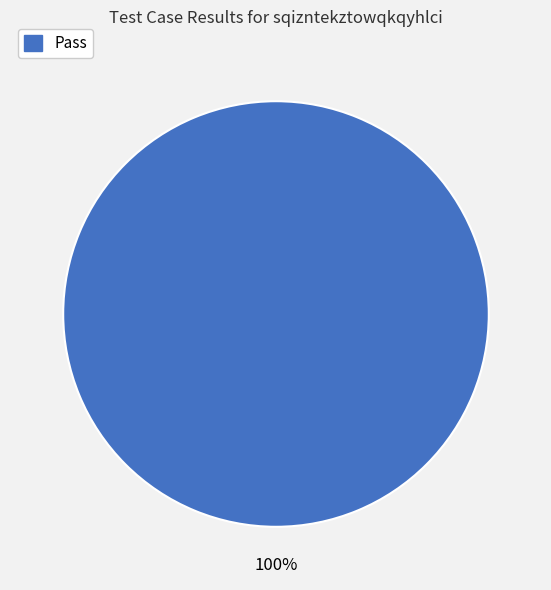

Does any single category account for the majority?

Yes